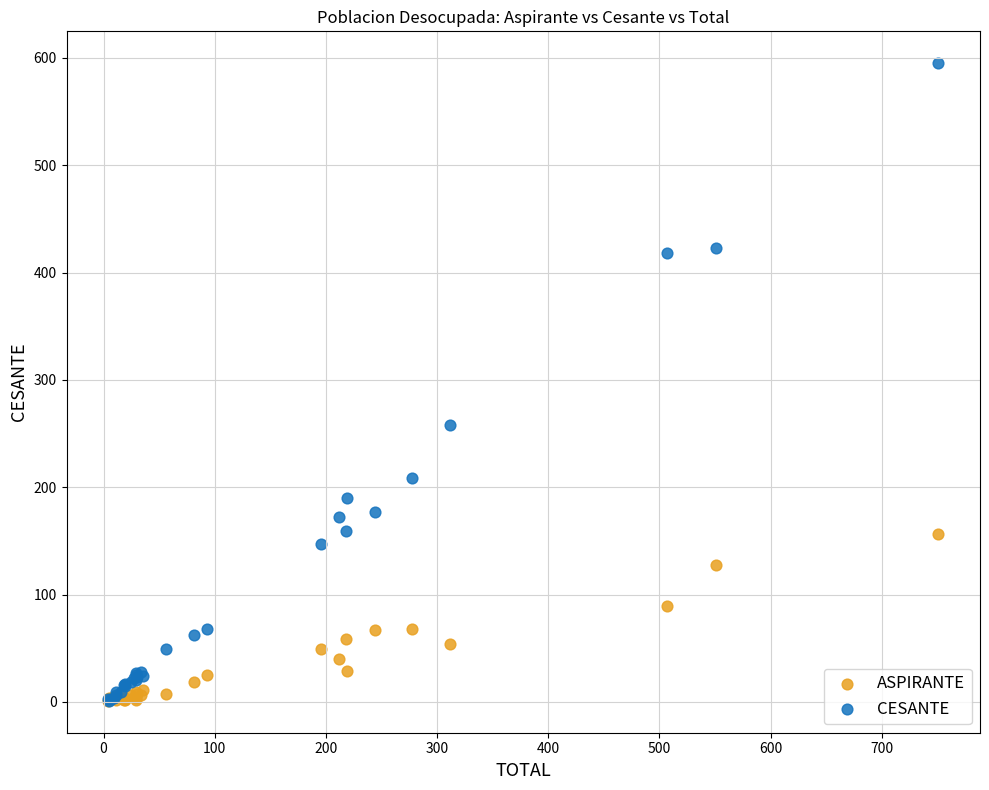

In the CESANTE series, what Y value is closest to 298?

258